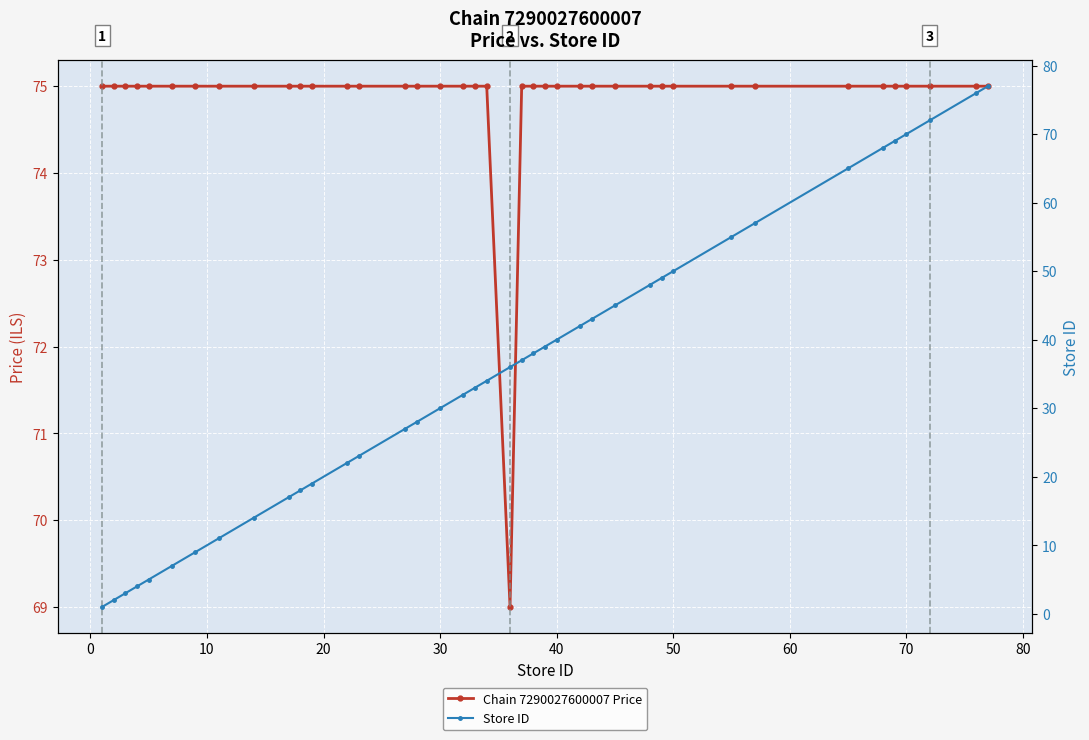

In Chain 7290027600007 Price, how many points are lower than both neighbors (excluding endpoints)?

1